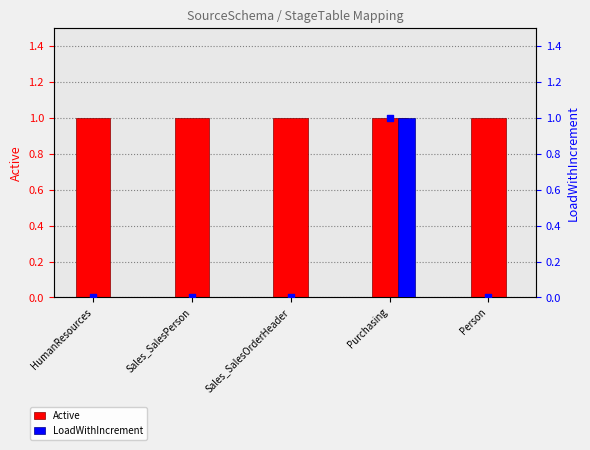

What is the total value across all series at Sales_SalesOrderHeader?

1